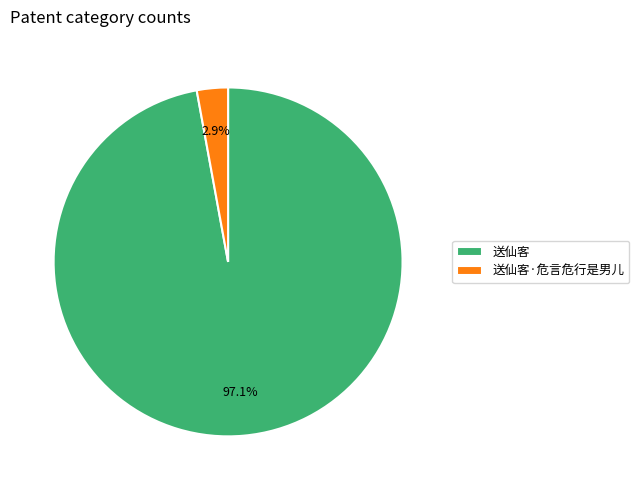

Is there a majority slice in this chart?

Yes